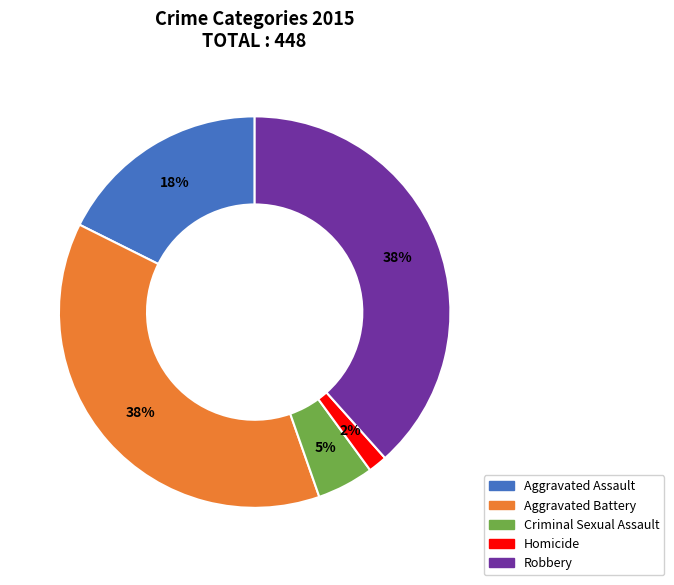

Between Homicide and Criminal Sexual Assault, which is larger?

Criminal Sexual Assault